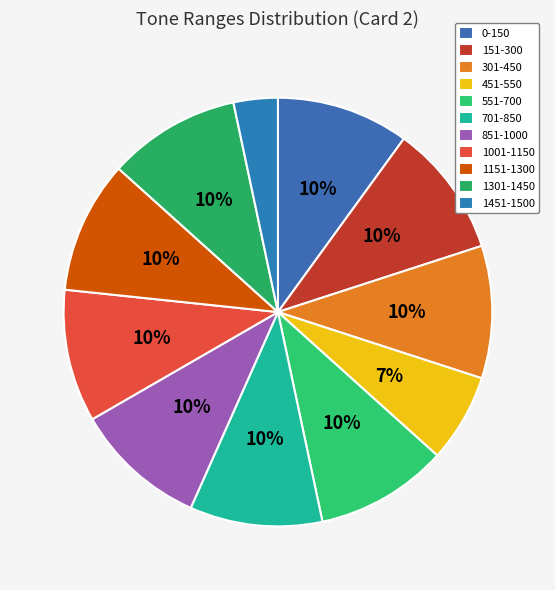

Is the sum of 701-850 and 1151-1300 greater than half?

No